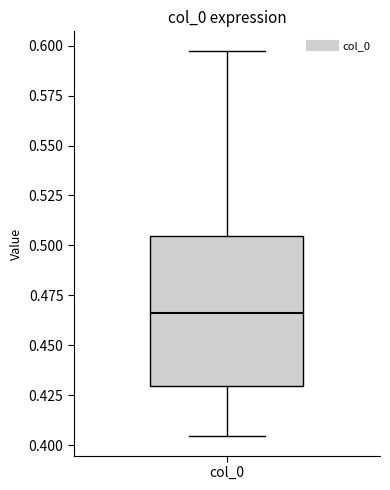

Read this box plot against the y-axis: the position of the median line, the range covered by the box, and the ends of both whiskers. The values are not printed on the chart, so give them approximately, as read against the axis.

median 0.465, box 0.430 to 0.505, whiskers 0.405 to 0.595